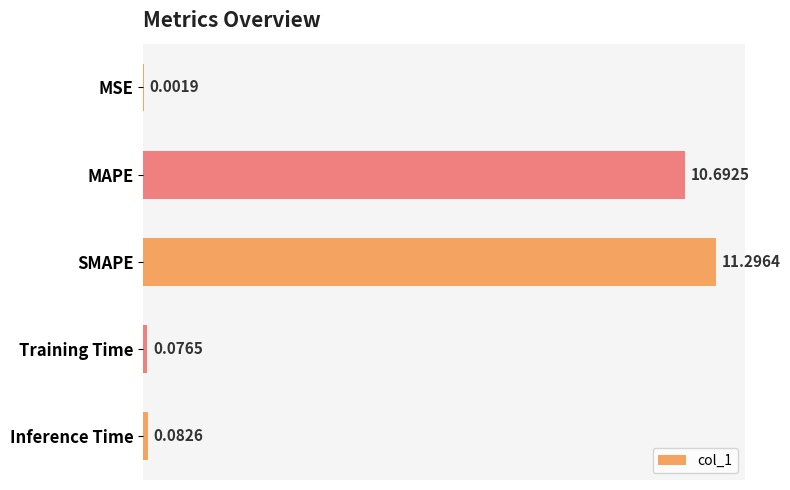

Which has a higher value, MAPE or MSE?

MAPE